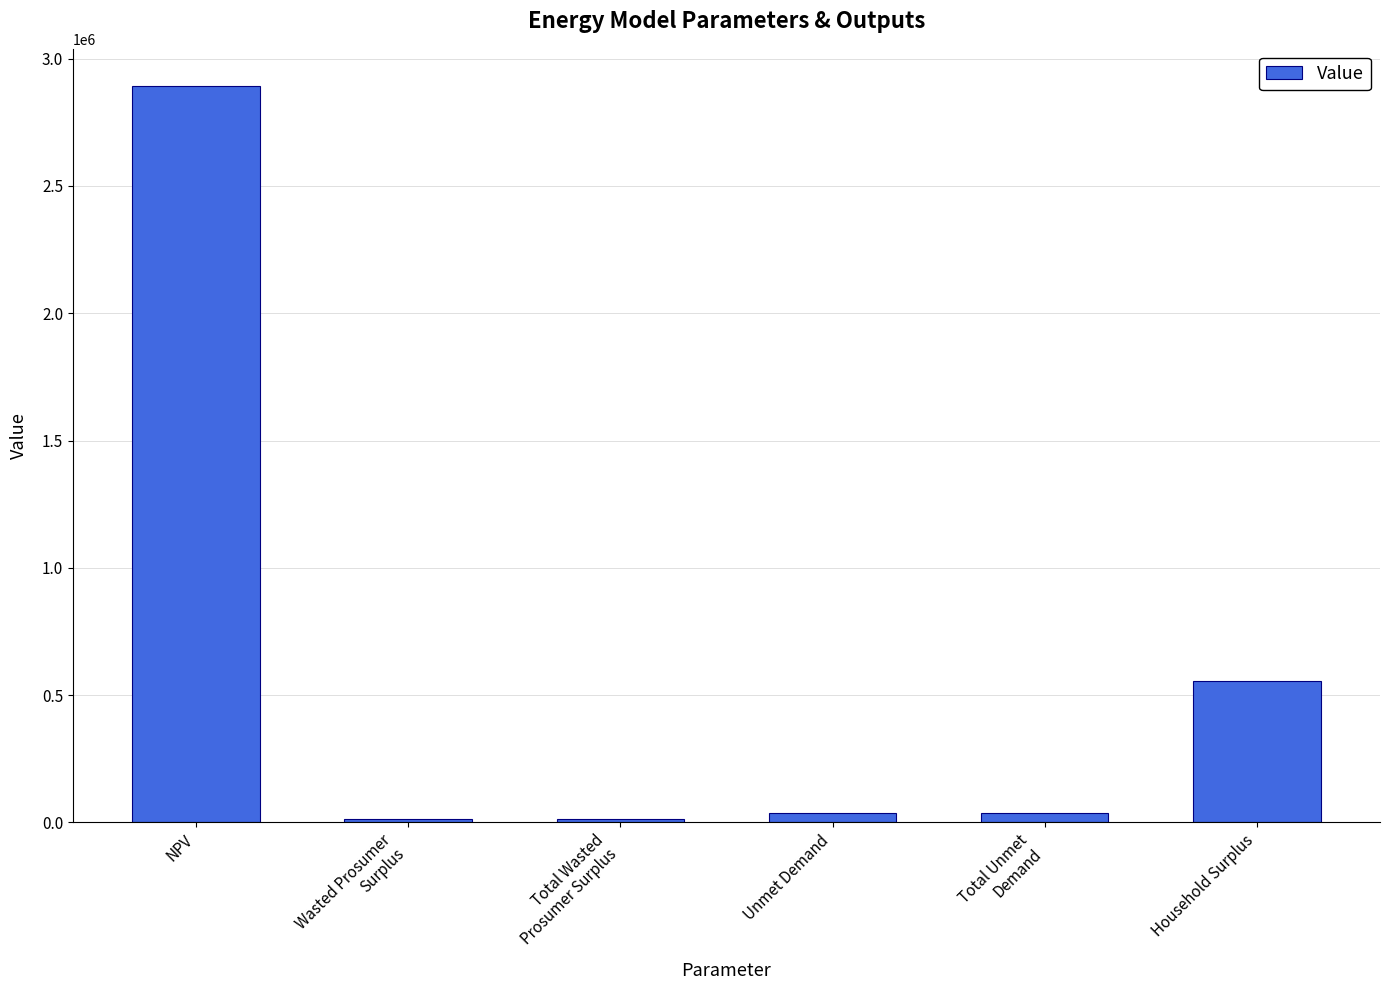

Where is the data nearest to the value 1452964?

Household Surplus